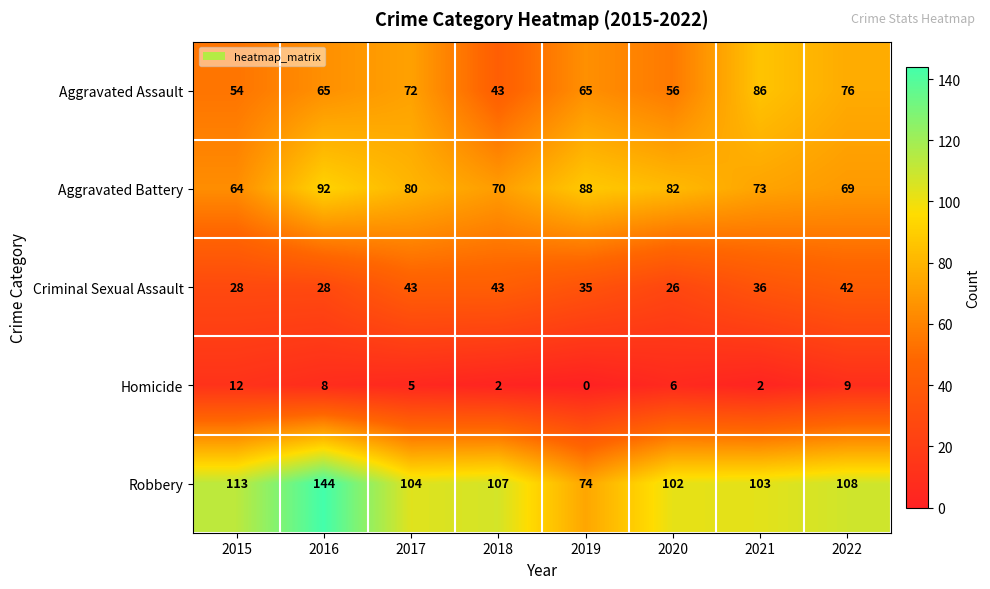

What is the sum of all Aggravated Battery values?

618